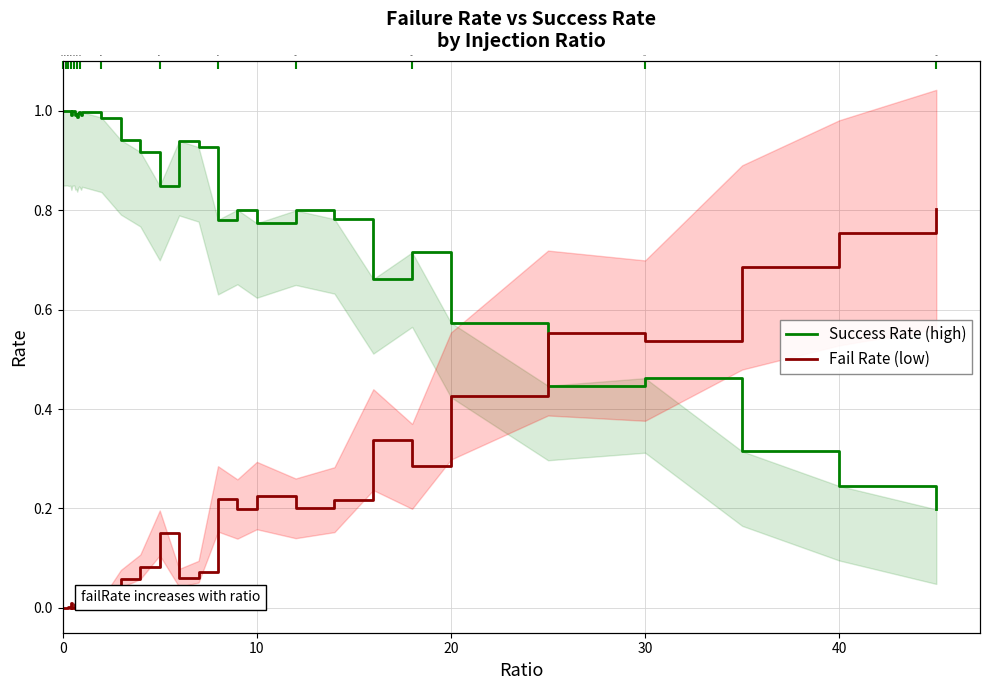

What are all the series names shown in the legend?

Success Rate (high), Fail Rate (low)